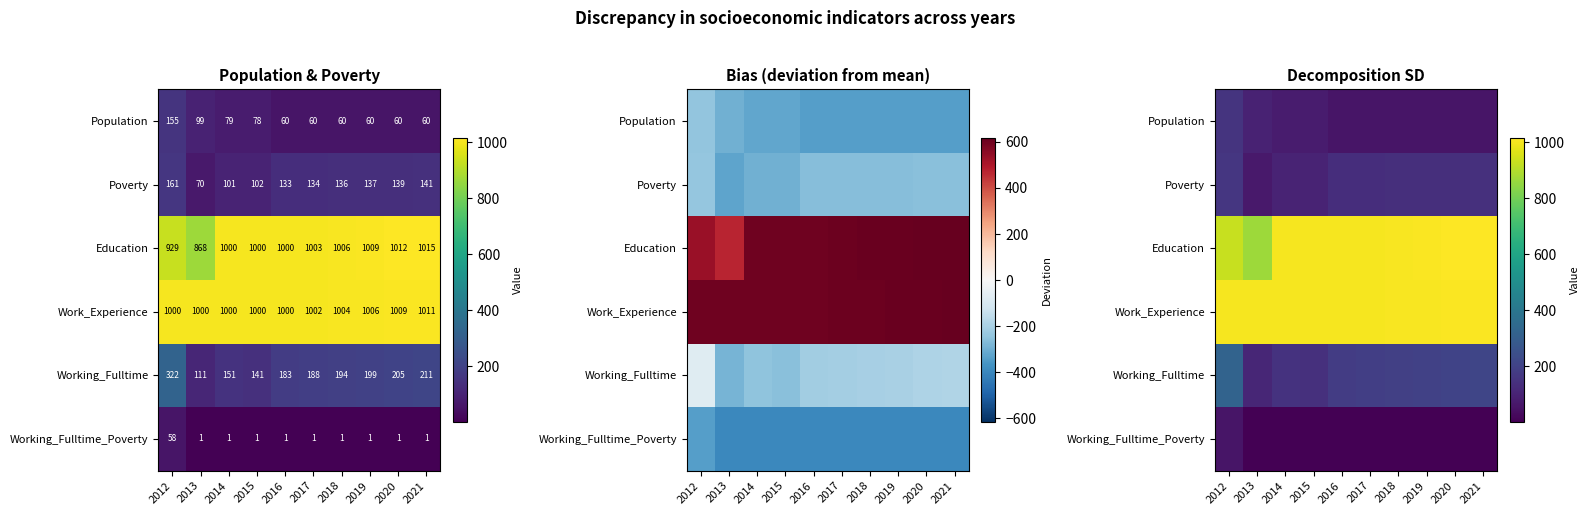

At which category is the sum across all series the highest?

2012